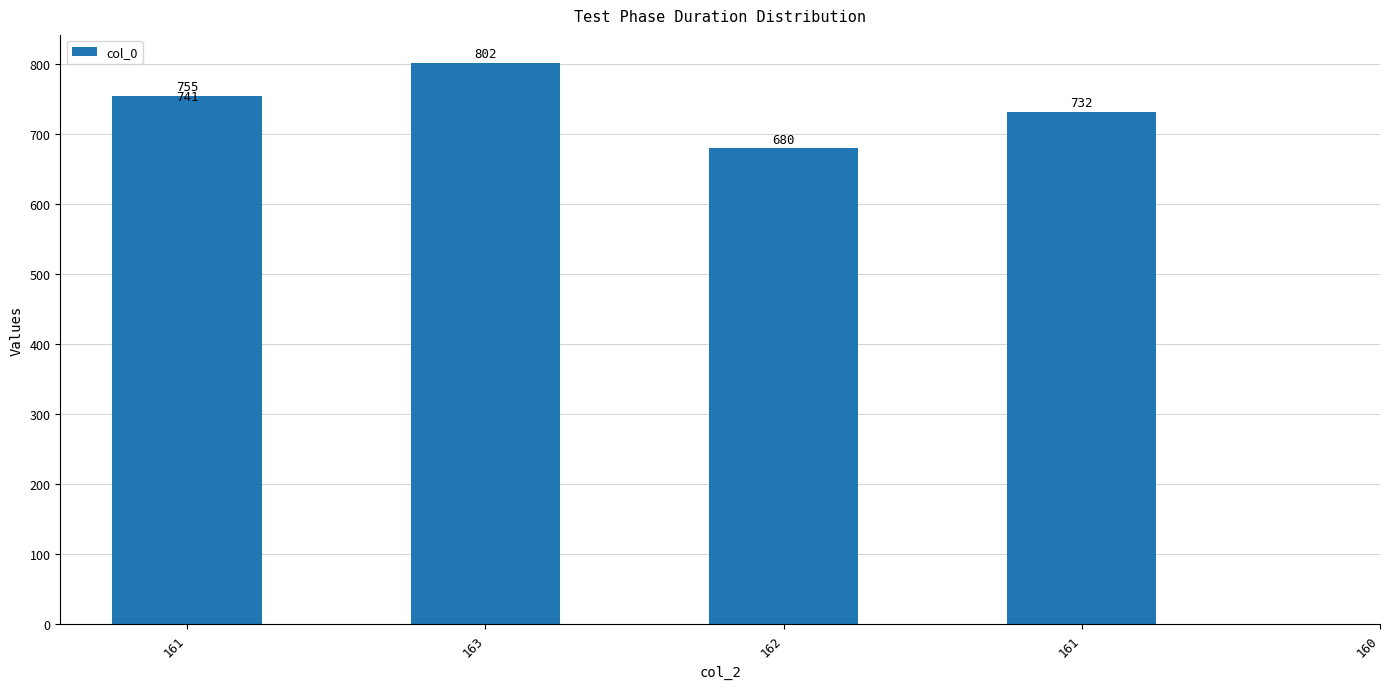

How many data points are less than 741?

2